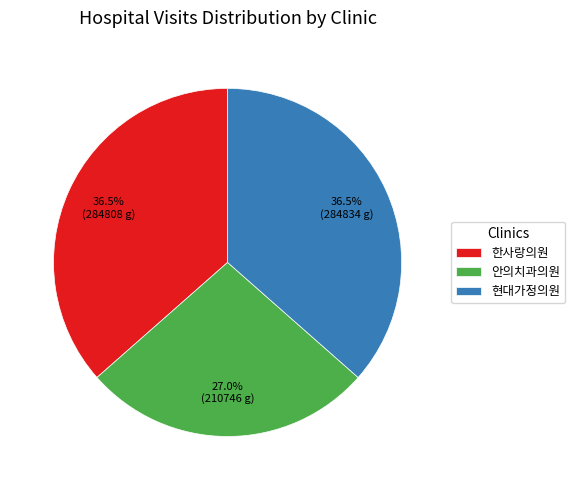

Which category has the smallest portion of the pie?

안의치과의원